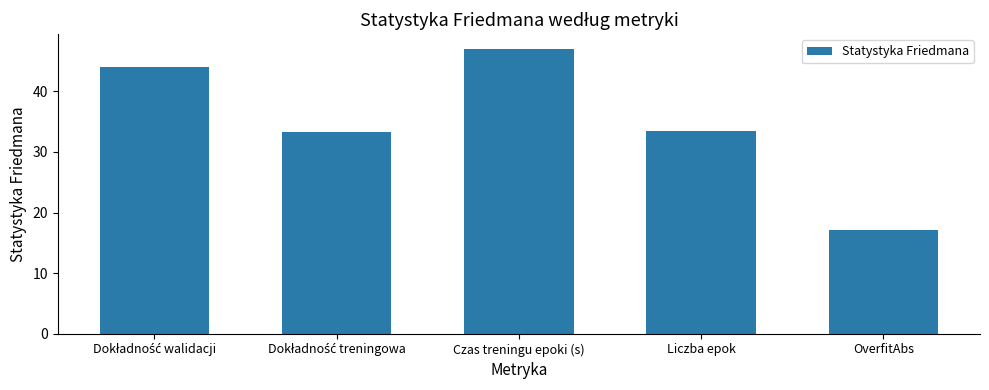

What is the sum of all values?

175.1